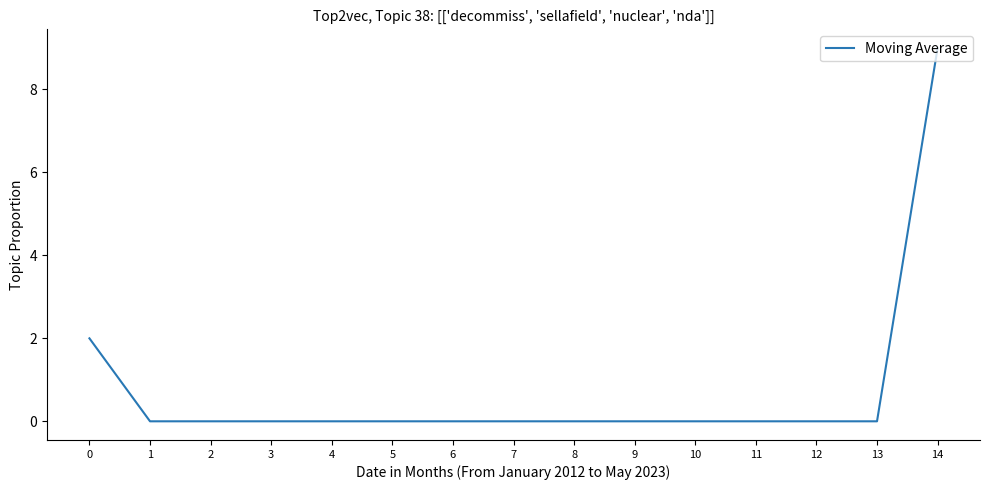

How many lines are shown in the chart?

1